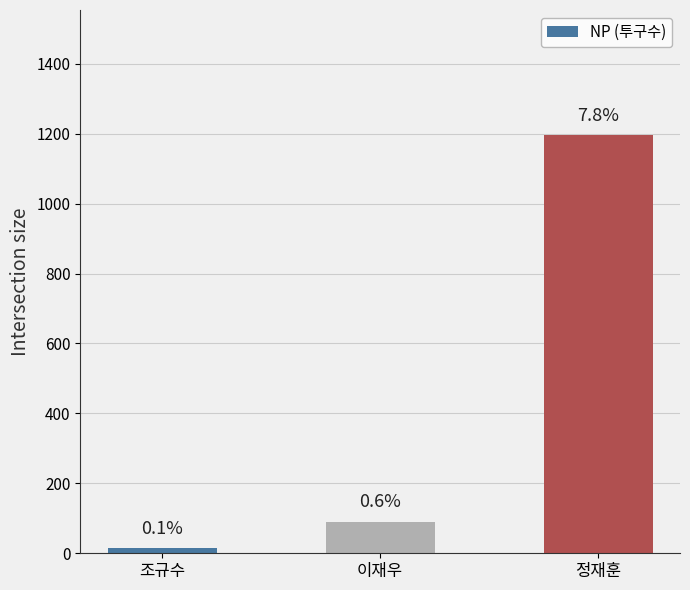

What is the difference between the maximum and minimum values?

1181